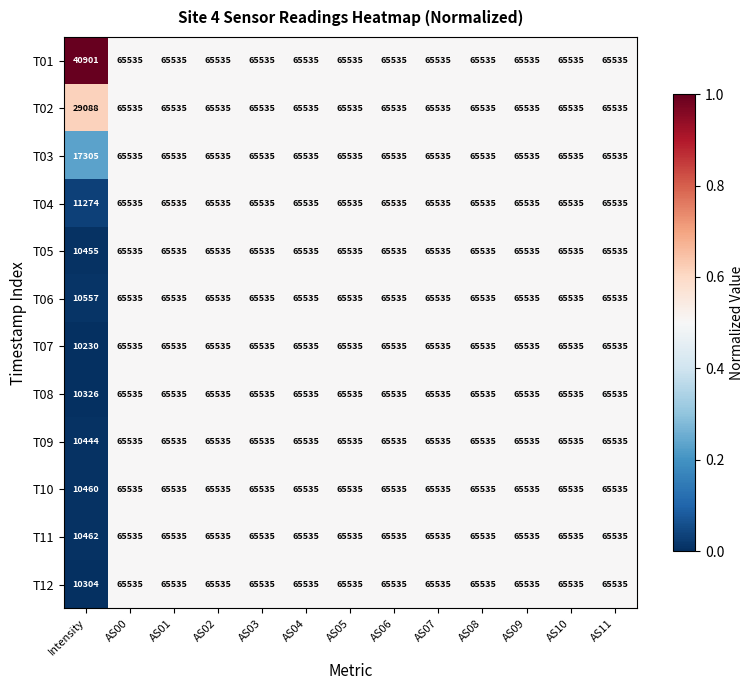

Which series has the largest total across all categories?

T01